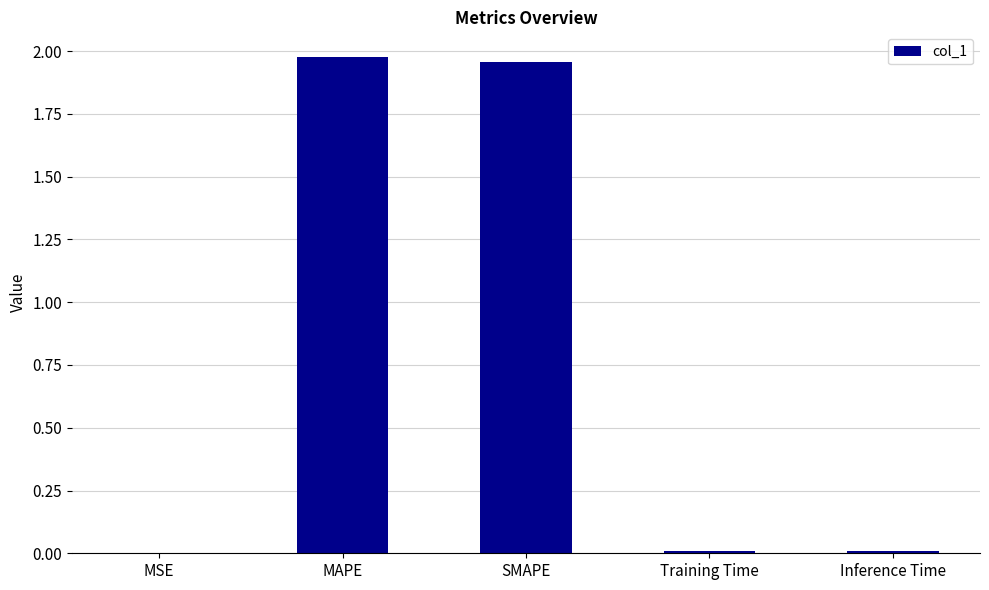

The chart shows a value of 0.0 at Training Time. True or false?

True